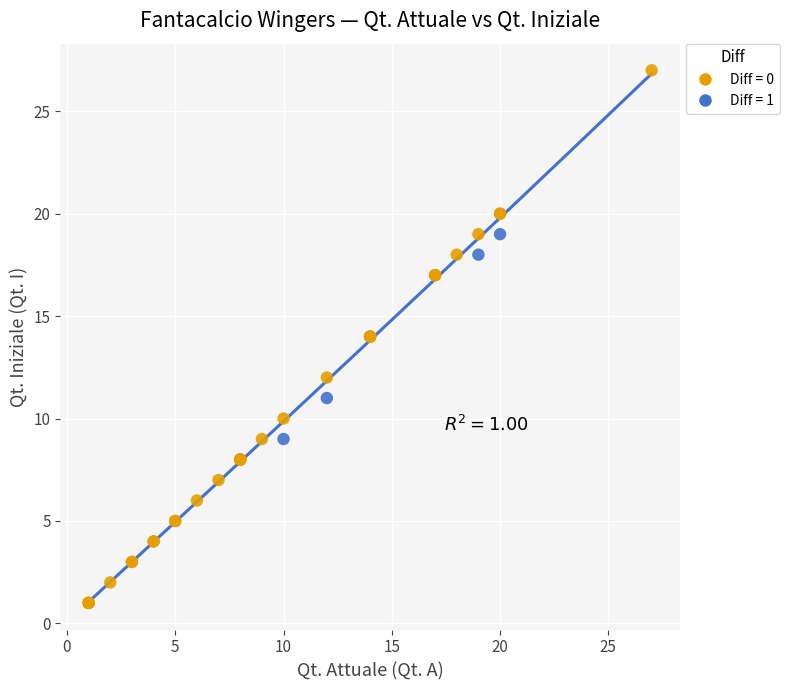

Which series reaches the minimum Y coordinate?

Diff = 0